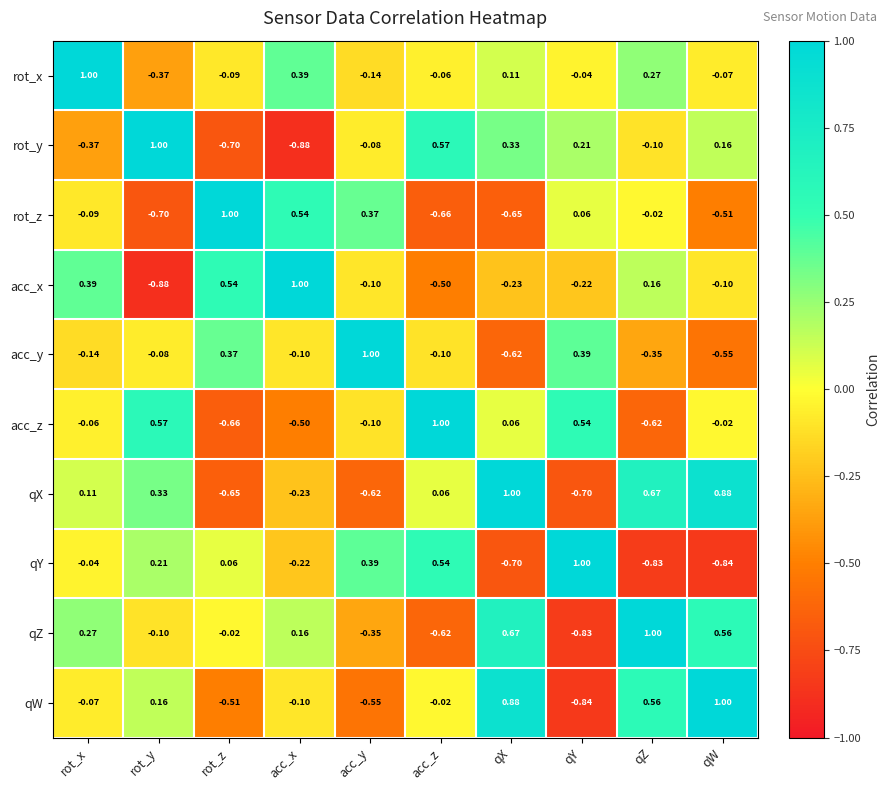

What is the maximum value shown in the chart?

1.0